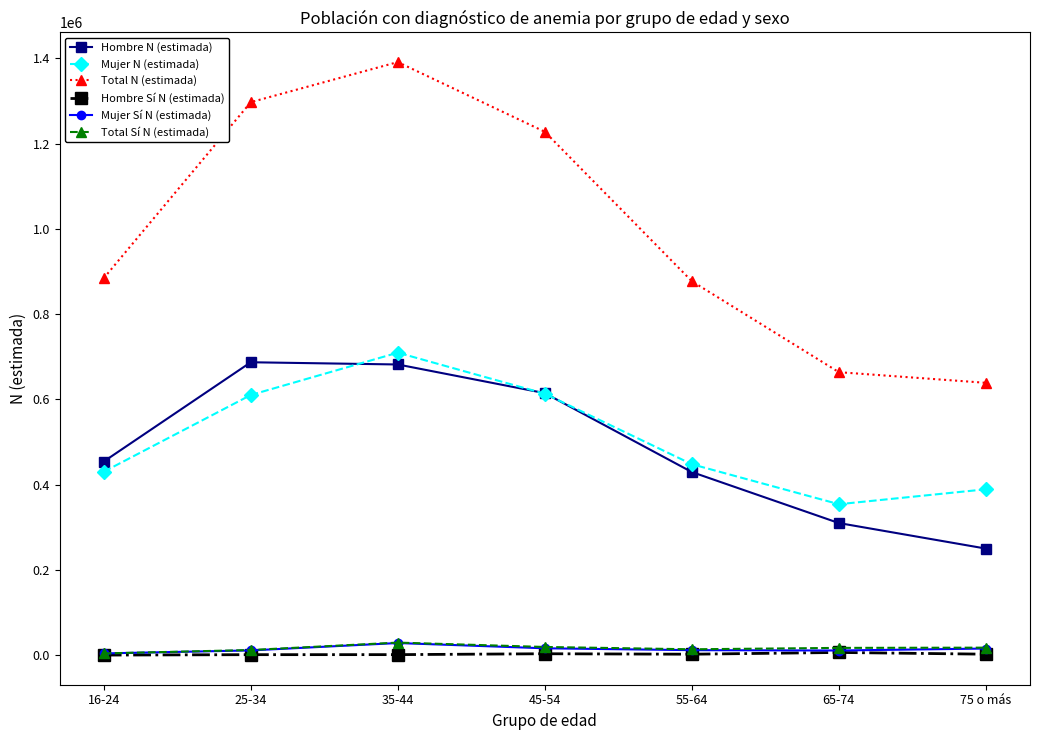

At which label does Total N (estimada) reach its minimum?

75 o más